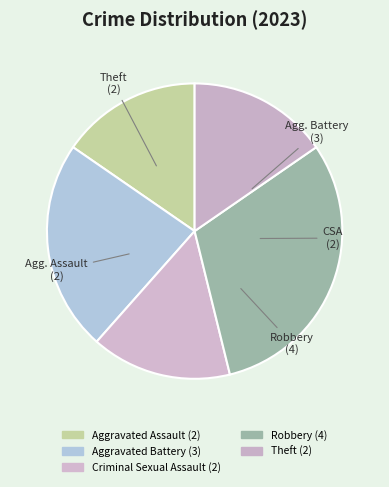

To the nearest percent, what is the difference between the Aggravated Assault and Robbery slice percentages?

15%